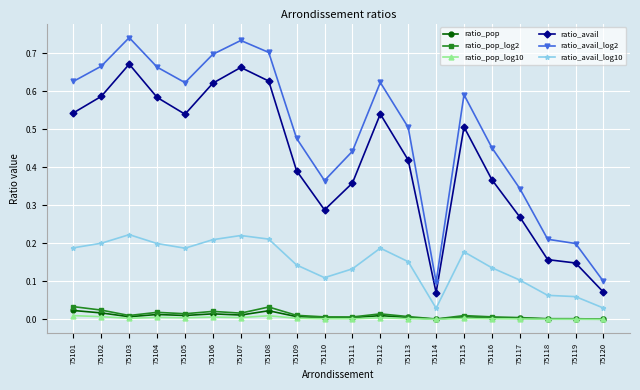

Which series has the largest total across all categories?

ratio_avail_log2